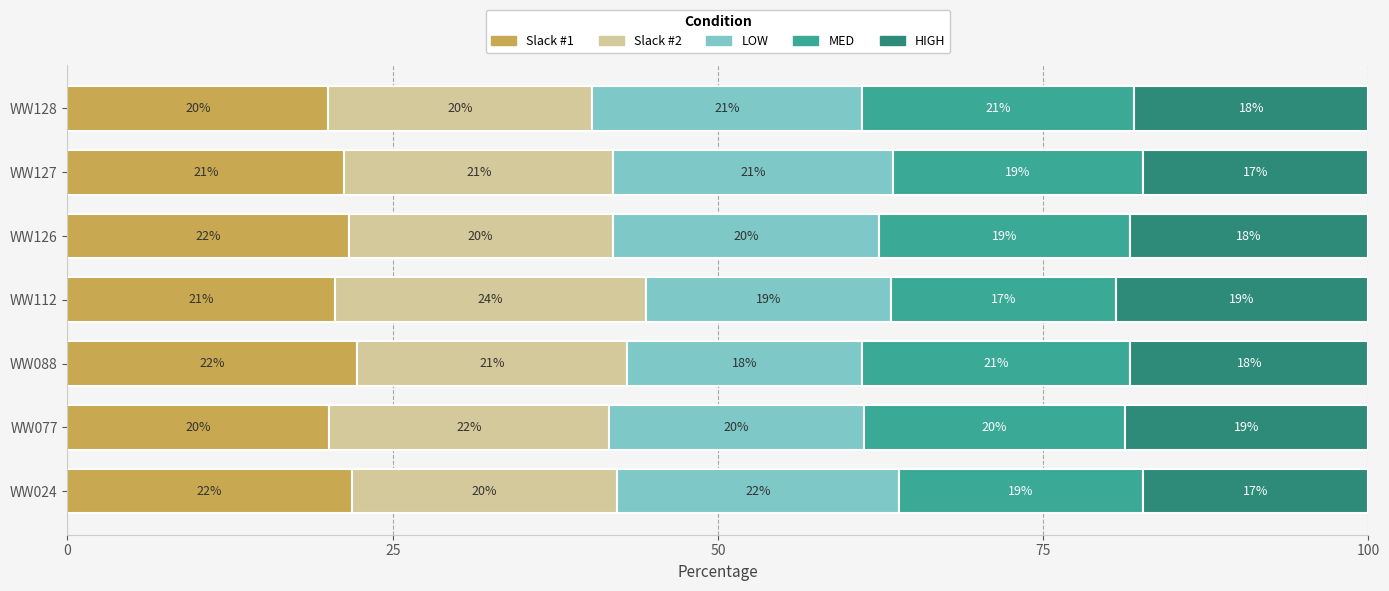

What is the total value across all series at WW088?

100.0